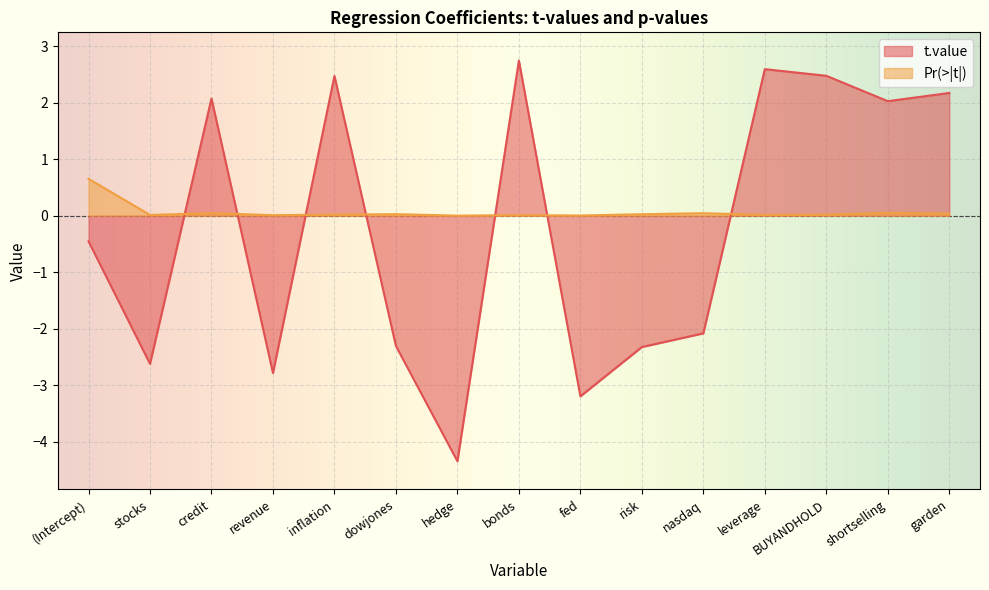

Which series ends up on top after the final intersection of Pr(>|t|) and t.value?

t.value